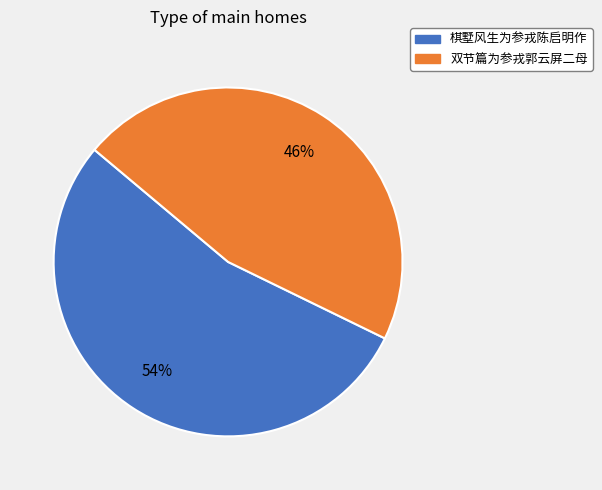

Does any single category account for the majority?

Yes